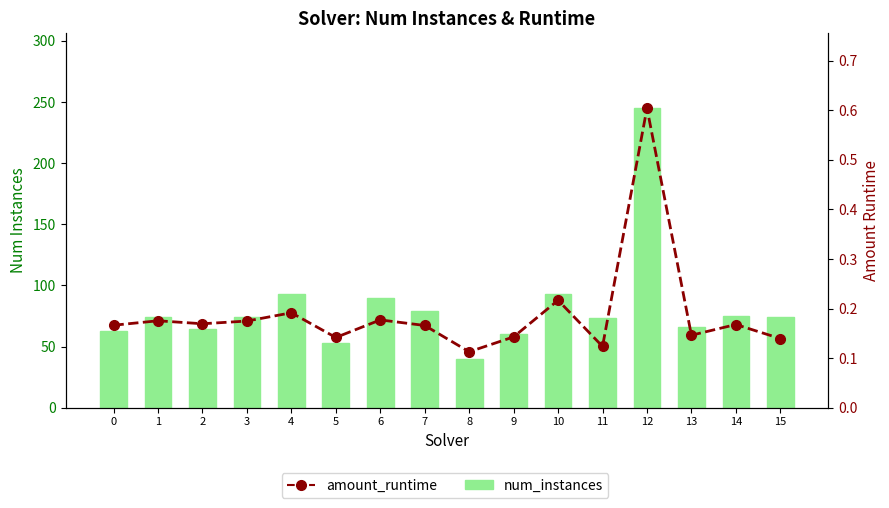

What is the value of the num_instances bar at the 9th from the left?

40.0